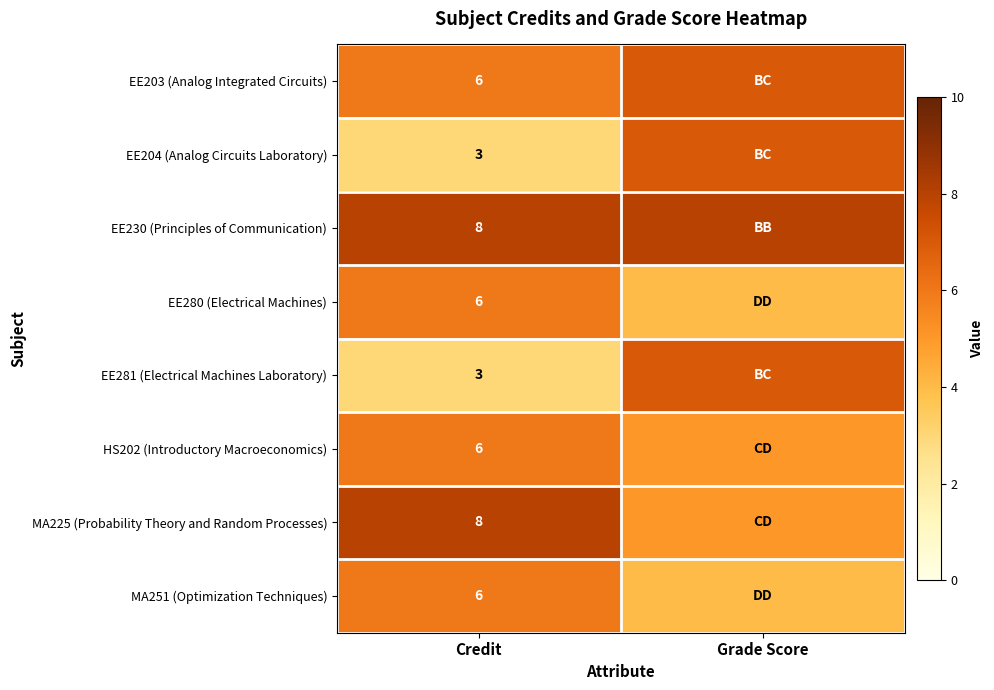

At how many categories does at least one series exceed 4?

2